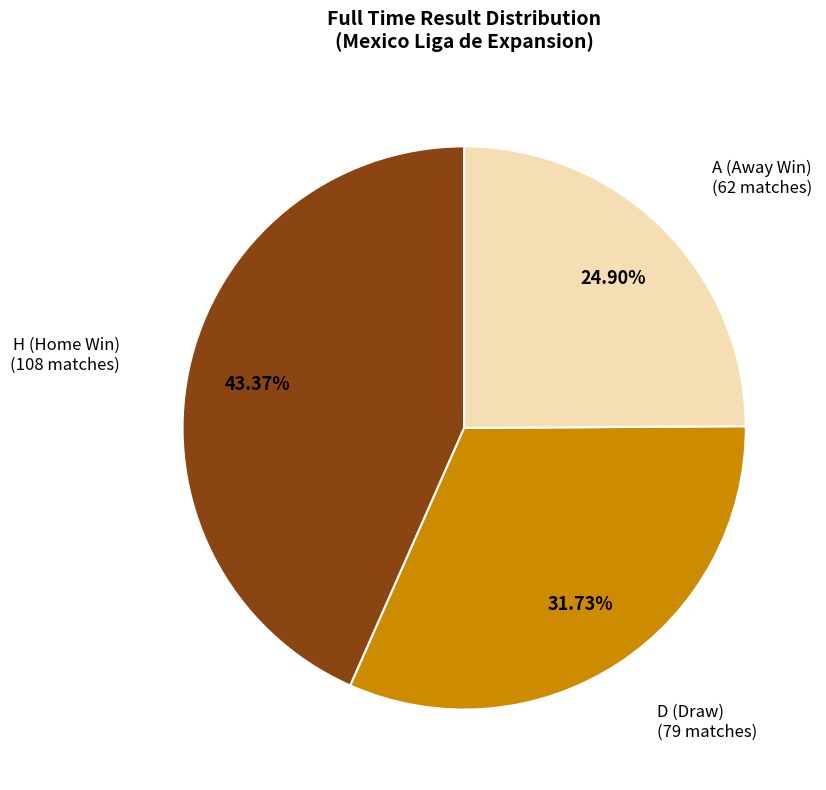

Between H and D, which is larger?

H